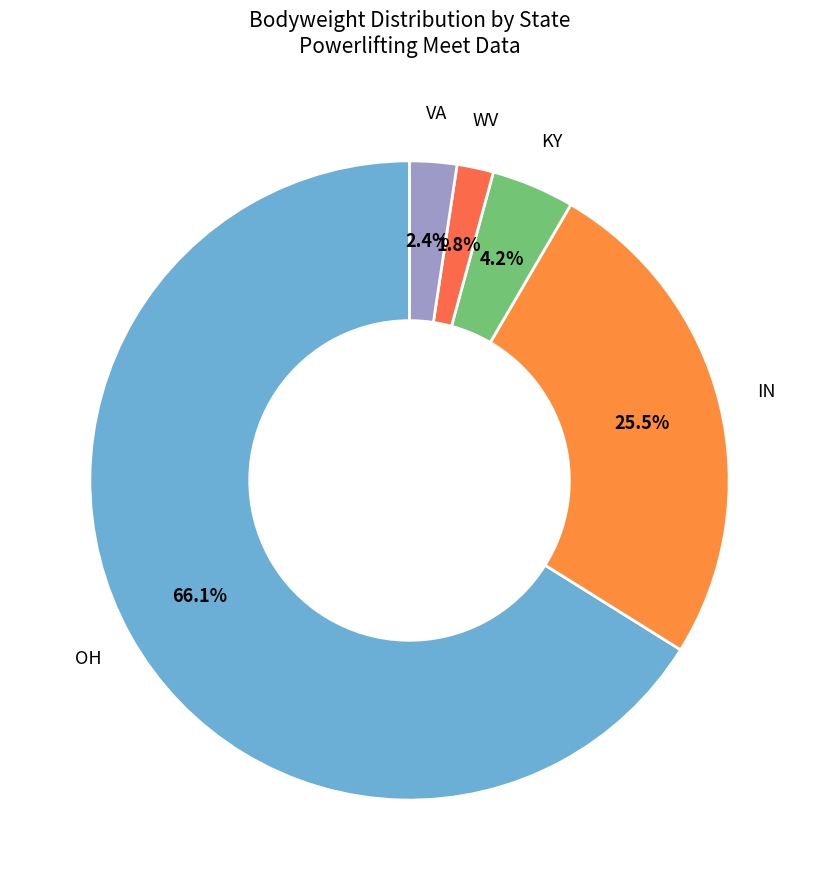

Combined, what portion of the pie is WV and VA?

4.2%